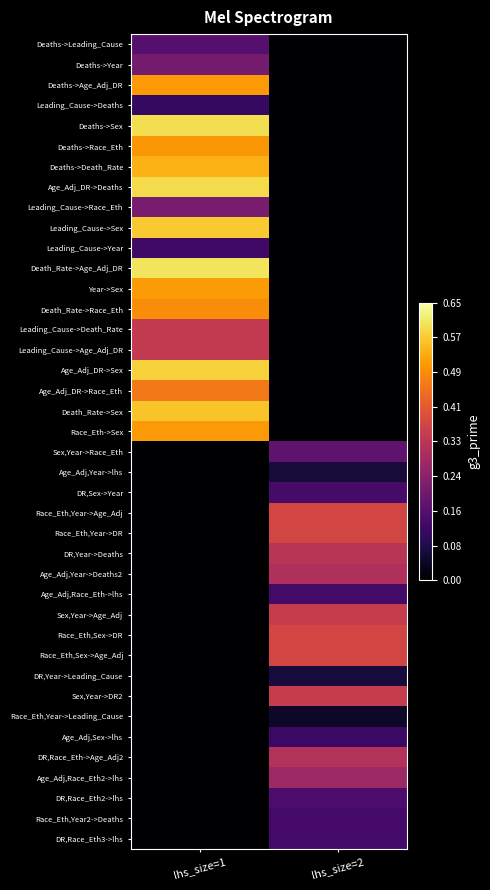

Reading left to right, what are all the values shown in this chart?

row_0: lhs_size=1=0.2	lhs_size=2=0.0
row_1: lhs_size=1=0.2	lhs_size=2=0.0
row_2: lhs_size=1=0.5	lhs_size=2=0.0
row_3: lhs_size=1=0.1	lhs_size=2=0.0
row_4: lhs_size=1=0.6	lhs_size=2=0.0
row_5: lhs_size=1=0.5	lhs_size=2=0.0
row_6: lhs_size=1=0.5	lhs_size=2=0.0
row_7: lhs_size=1=0.6	lhs_size=2=0.0
row_8: lhs_size=1=0.2	lhs_size=2=0.0
row_9: lhs_size=1=0.6	lhs_size=2=0.0
row_10: lhs_size=1=0.1	lhs_size=2=0.0
row_11: lhs_size=1=0.6	lhs_size=2=0.0
row_12: lhs_size=1=0.5	lhs_size=2=0.0
row_13: lhs_size=1=0.5	lhs_size=2=0.0
row_14: lhs_size=1=0.3	lhs_size=2=0.0
row_15: lhs_size=1=0.3	lhs_size=2=0.0
row_16: lhs_size=1=0.6	lhs_size=2=0.0
row_17: lhs_size=1=0.5	lhs_size=2=0.0
row_18: lhs_size=1=0.6	lhs_size=2=0.0
row_19: lhs_size=1=0.5	lhs_size=2=0.0
row_20: lhs_size=1=0.0	lhs_size=2=0.2
row_21: lhs_size=1=0.0	lhs_size=2=0.1
row_22: lhs_size=1=0.0	lhs_size=2=0.1
row_23: lhs_size=1=0.0	lhs_size=2=0.4
row_24: lhs_size=1=0.0	lhs_size=2=0.4
row_25: lhs_size=1=0.0	lhs_size=2=0.3
row_26: lhs_size=1=0.0	lhs_size=2=0.3
row_27: lhs_size=1=0.0	lhs_size=2=0.1
row_28: lhs_size=1=0.0	lhs_size=2=0.3
row_29: lhs_size=1=0.0	lhs_size=2=0.4
row_30: lhs_size=1=0.0	lhs_size=2=0.4
row_31: lhs_size=1=0.0	lhs_size=2=0.1
row_32: lhs_size=1=0.0	lhs_size=2=0.3
row_33: lhs_size=1=0.0	lhs_size=2=0.0
row_34: lhs_size=1=0.0	lhs_size=2=0.1
row_35: lhs_size=1=0.0	lhs_size=2=0.3
row_36: lhs_size=1=0.0	lhs_size=2=0.3
row_37: lhs_size=1=0.0	lhs_size=2=0.1
row_38: lhs_size=1=0.0	lhs_size=2=0.1
row_39: lhs_size=1=0.0	lhs_size=2=0.1